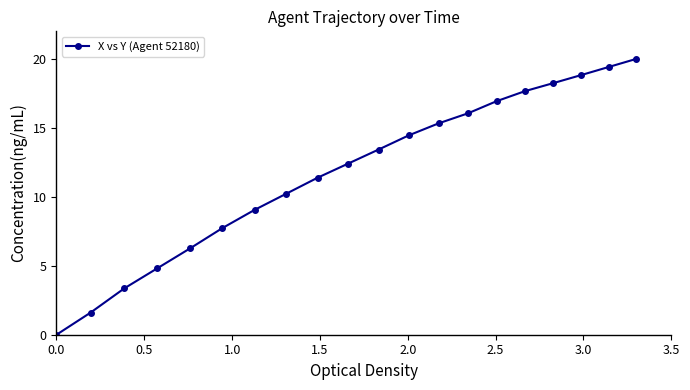

What is the value of the 8th point from the left?

10.2